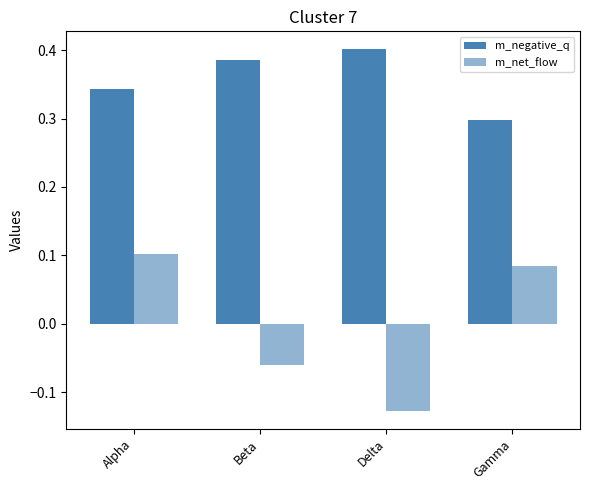

What is the sum of all m_negative_q values?

1.4